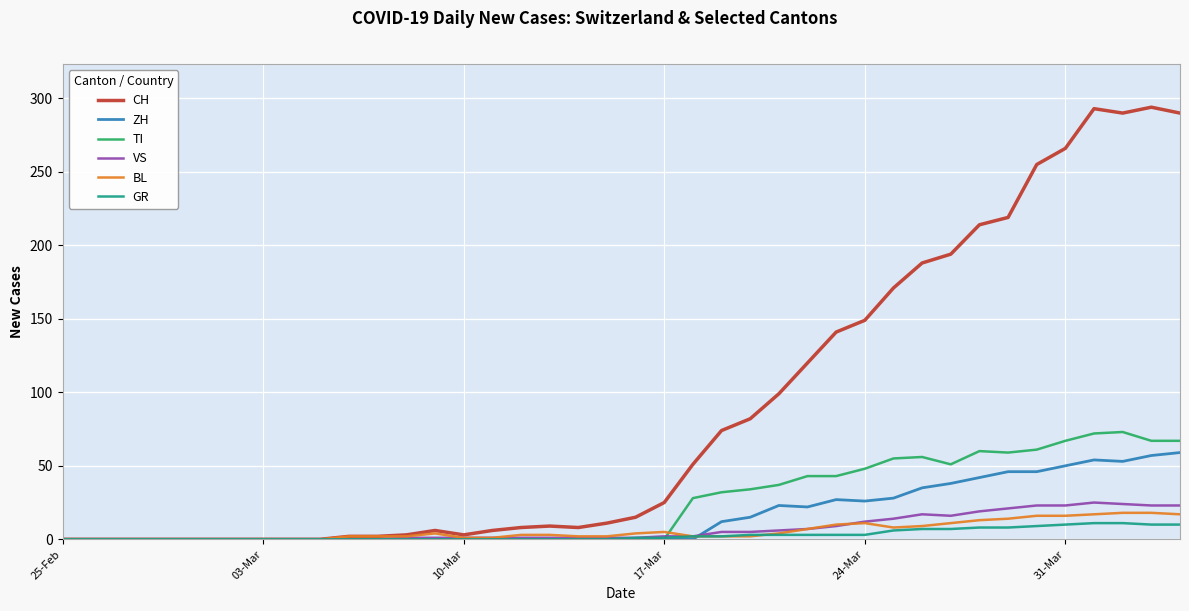

Which series has the largest total across all categories?

CH